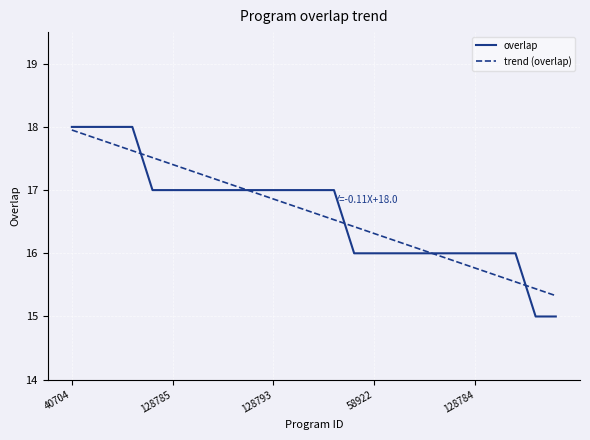

Which series has the largest range (max minus min)?

overlap